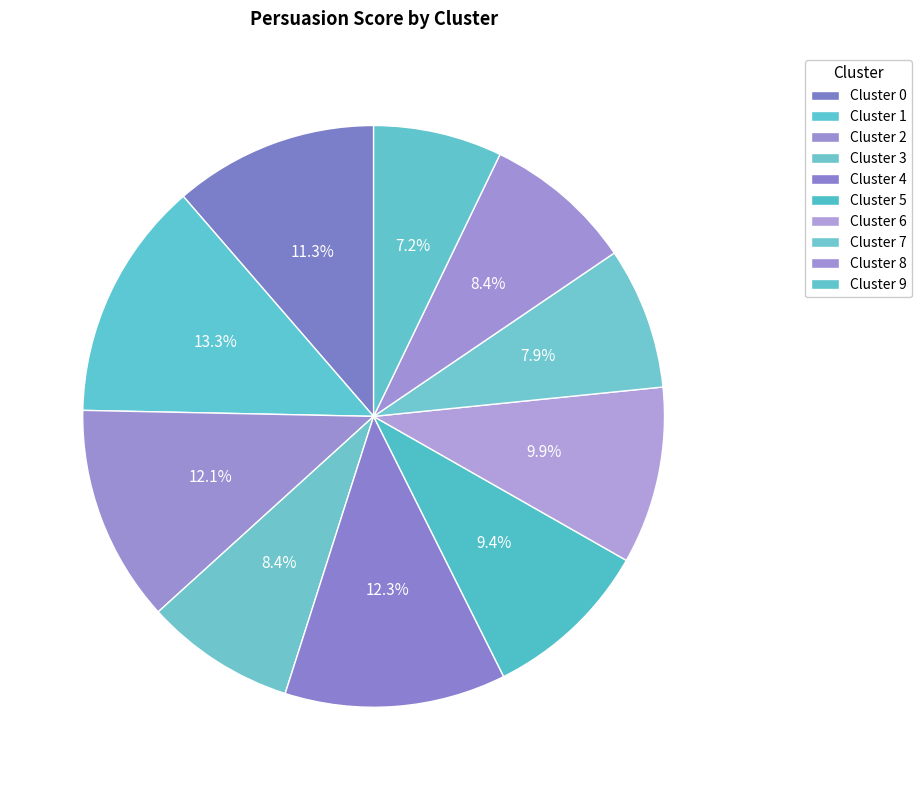

Does Cluster 7 account for over 50% of the chart?

No